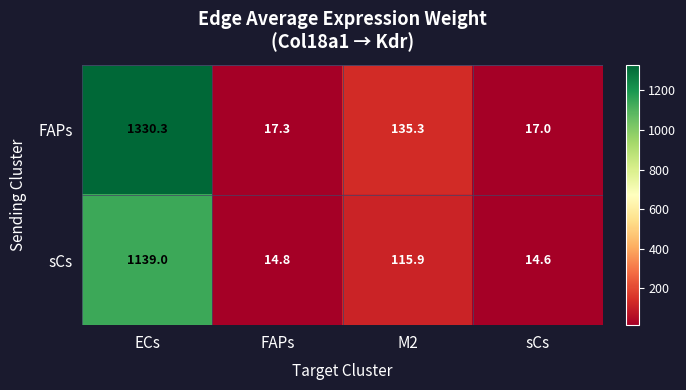

What is the difference between the highest and lowest values at M2?

19.4